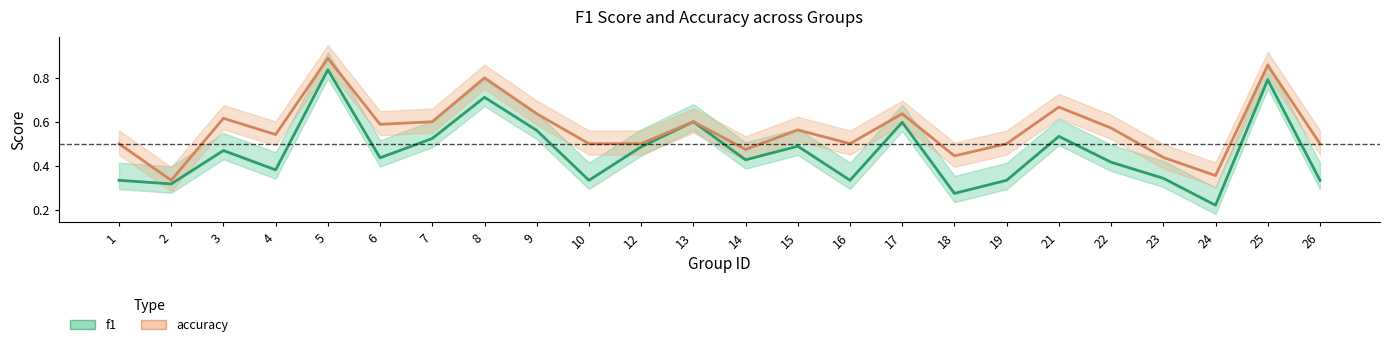

Rank the categories by accuracy value from highest to lowest.

5, 25, 8, 21, 9, 17, 3, 7, 13, 6, 22, 15, 4, 1, 10, 12, 16, 19, 26, 14, 18, 23, 24, 2